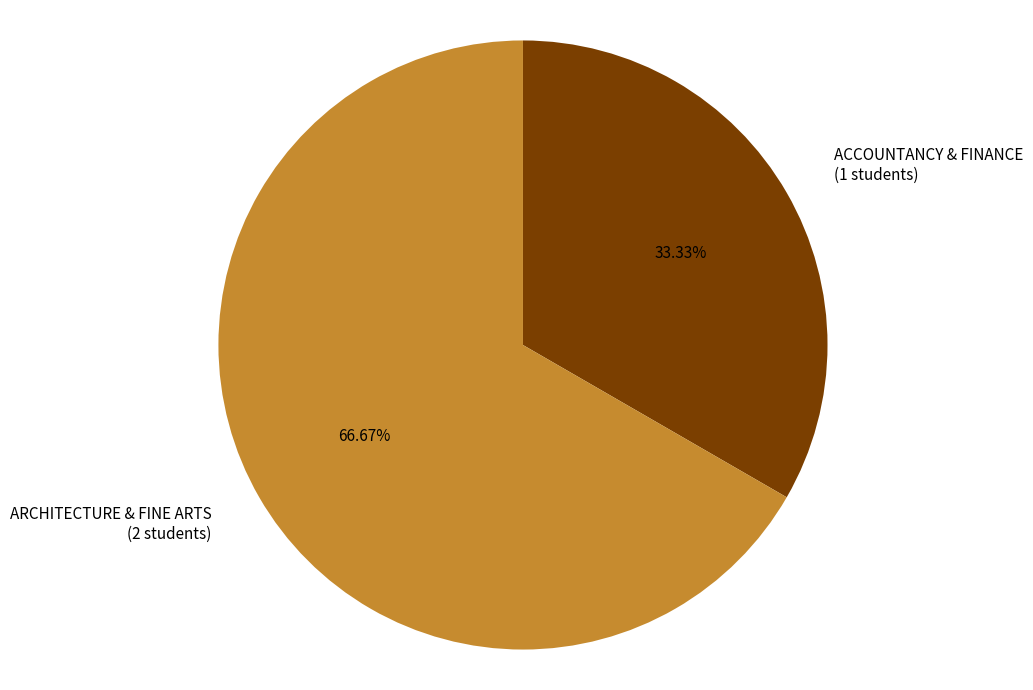

Approximately how many times larger is the value at ARCHITECTURE & FINE ARTS (2 students) compared to ACCOUNTANCY & FINANCE (1 students)?

2.0